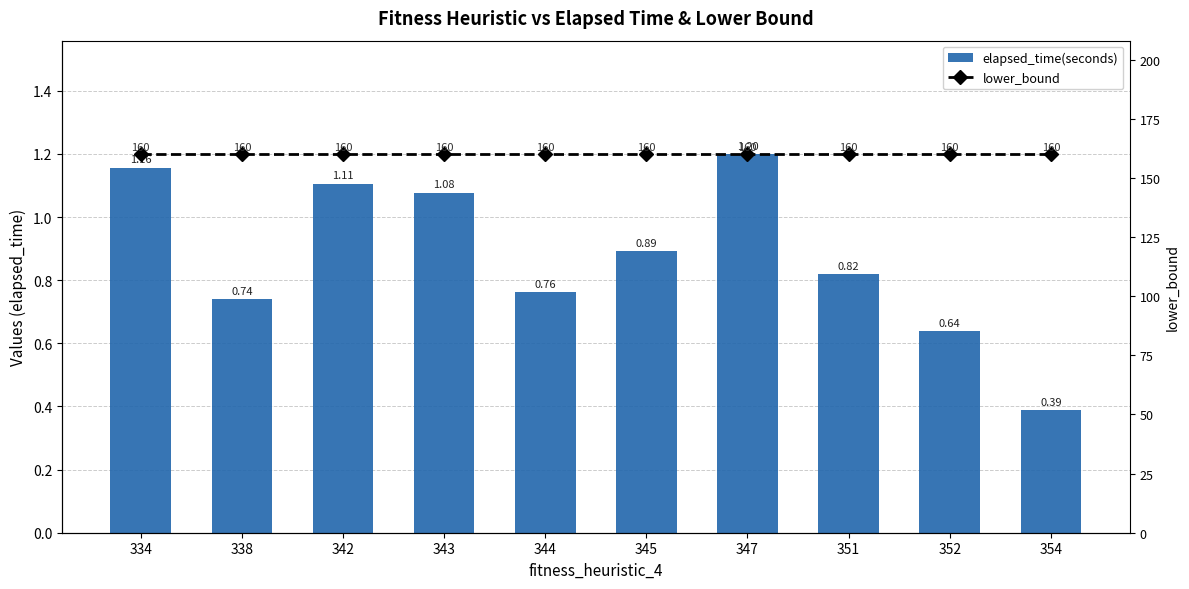

What is the sum of the elapsed_time(seconds) values at 338 and 351?

1.6